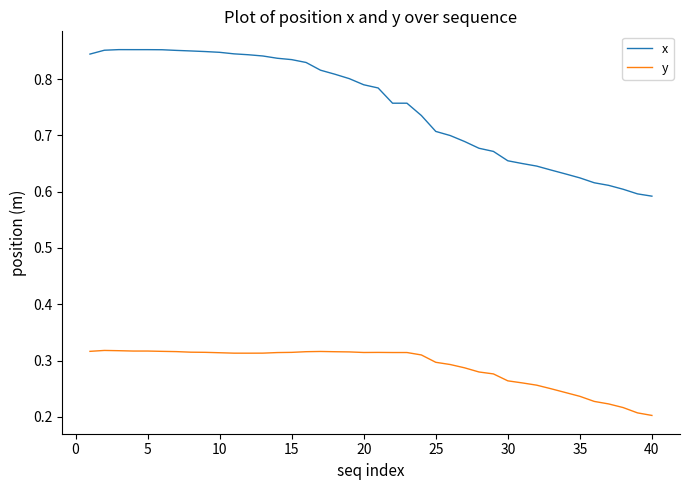

True or false: y and x cross at least once.

False